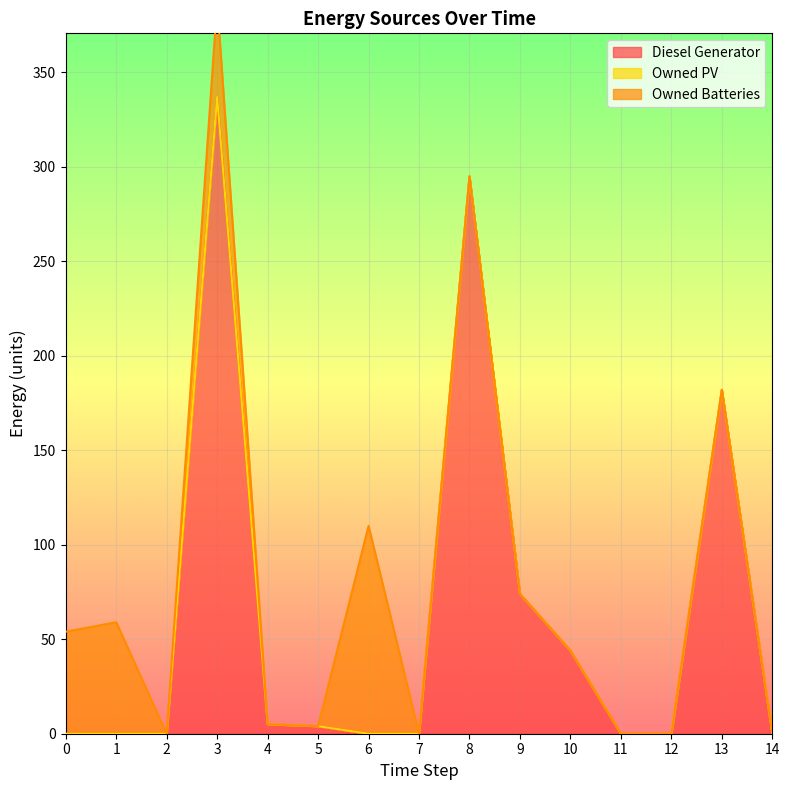

At which label is Diesel Generator closest to 168?

13